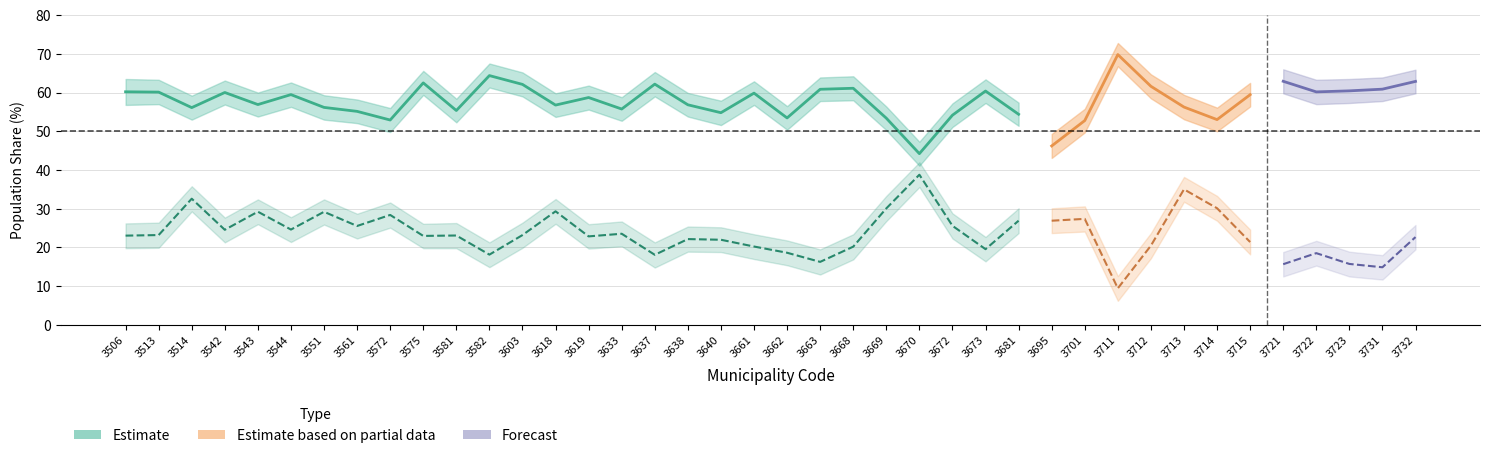

What is the difference between the Alter_20_64_Jahre values at 3715 and 3722?

0.7